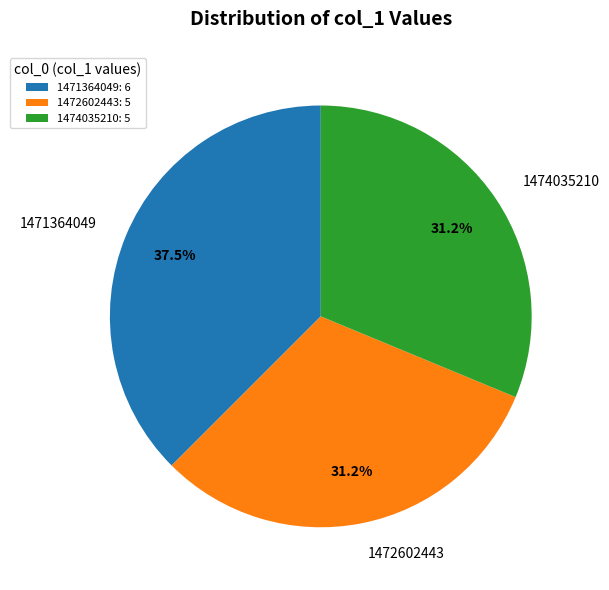

True or false: 1472602443 accounts for 31% of the total.

True